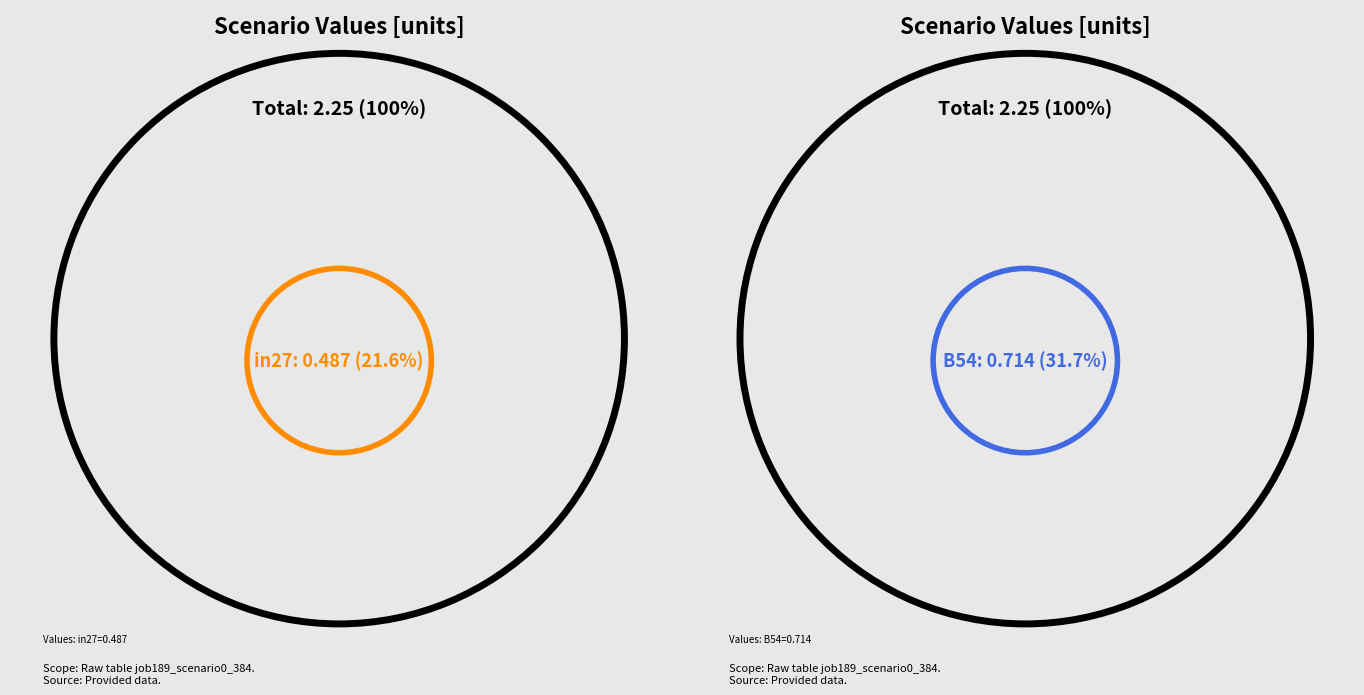

Is there a majority slice in this chart?

No